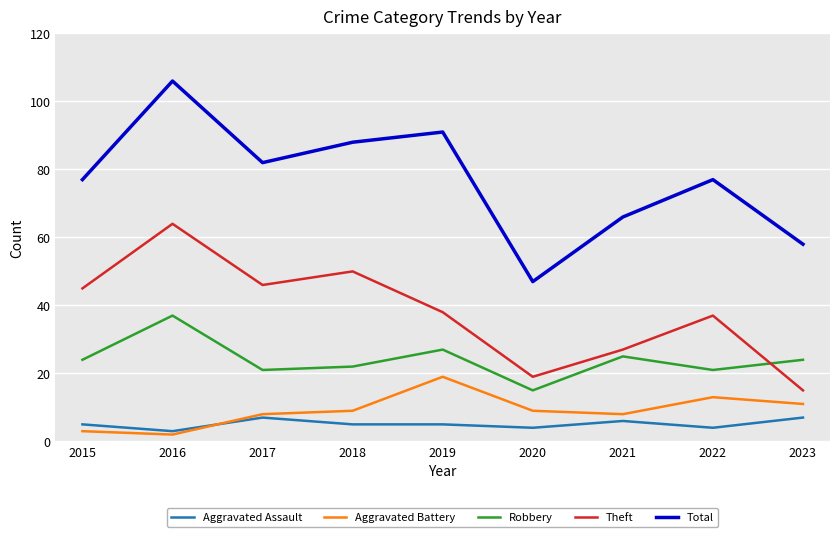

How many lines are shown in the chart?

5